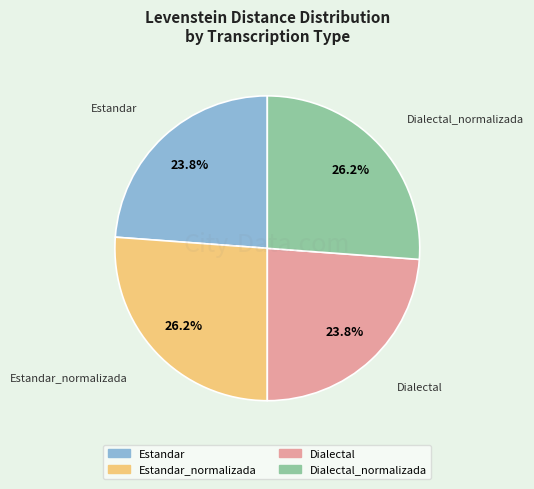

Does any single category account for the majority?

No